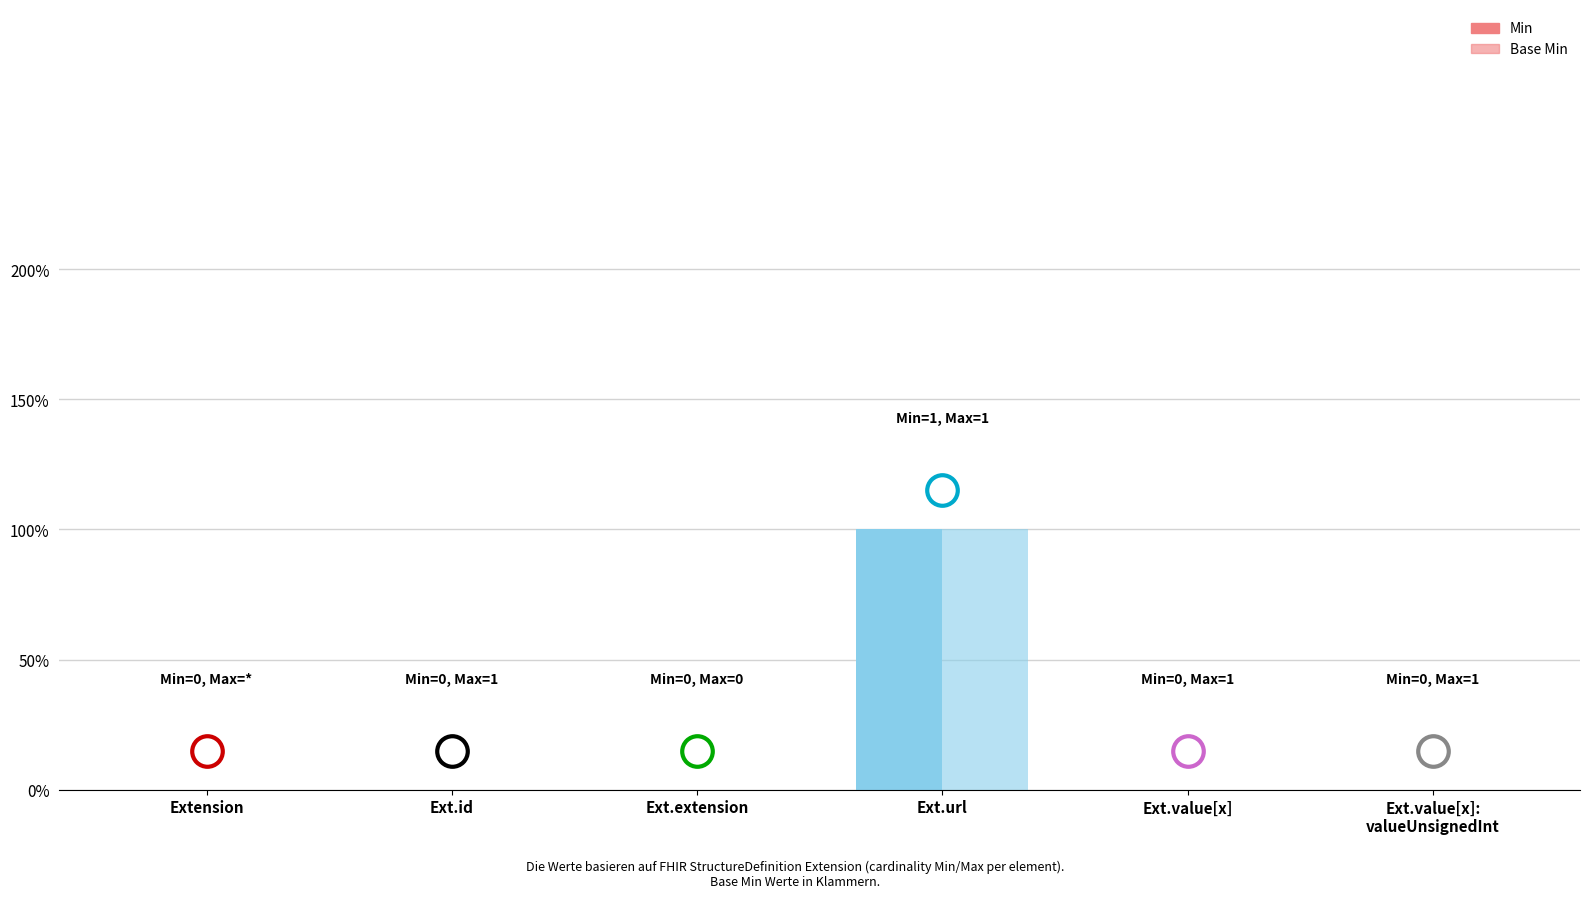

True or false: Min has a value of 1 at Ext.url.

True